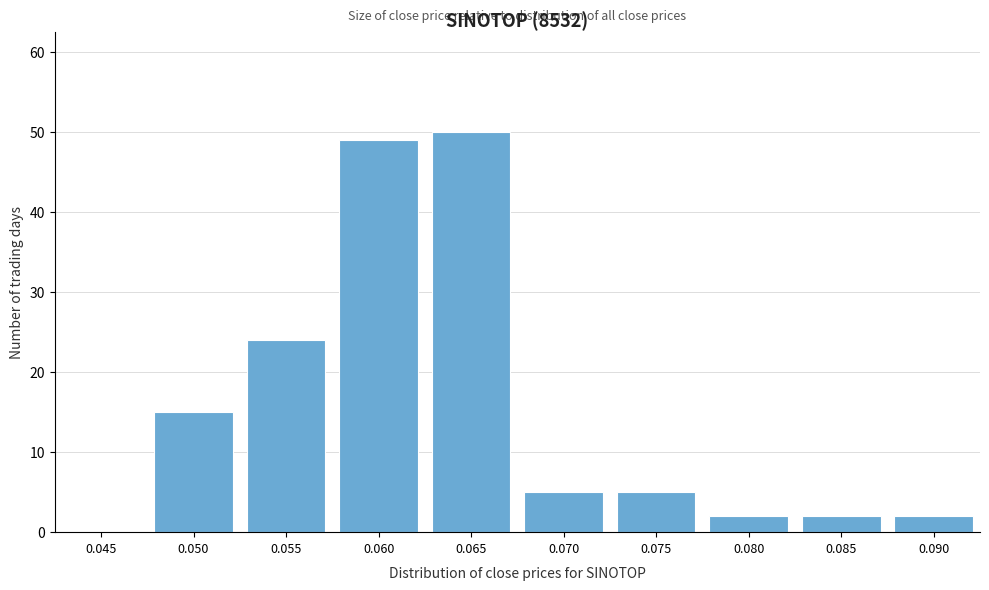

Reading right to left, what are all the values shown in this chart?

0.090=2	0.085=2	0.080=2	0.075=5	0.070=5	0.065=50	0.060=49	0.055=24	0.050=15	0.045=0